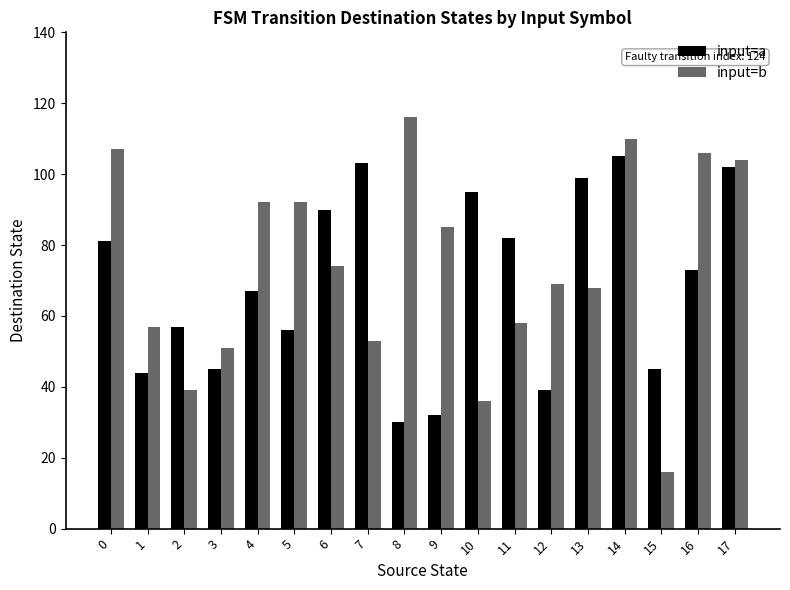

At which label is input=a closest to 67?

4